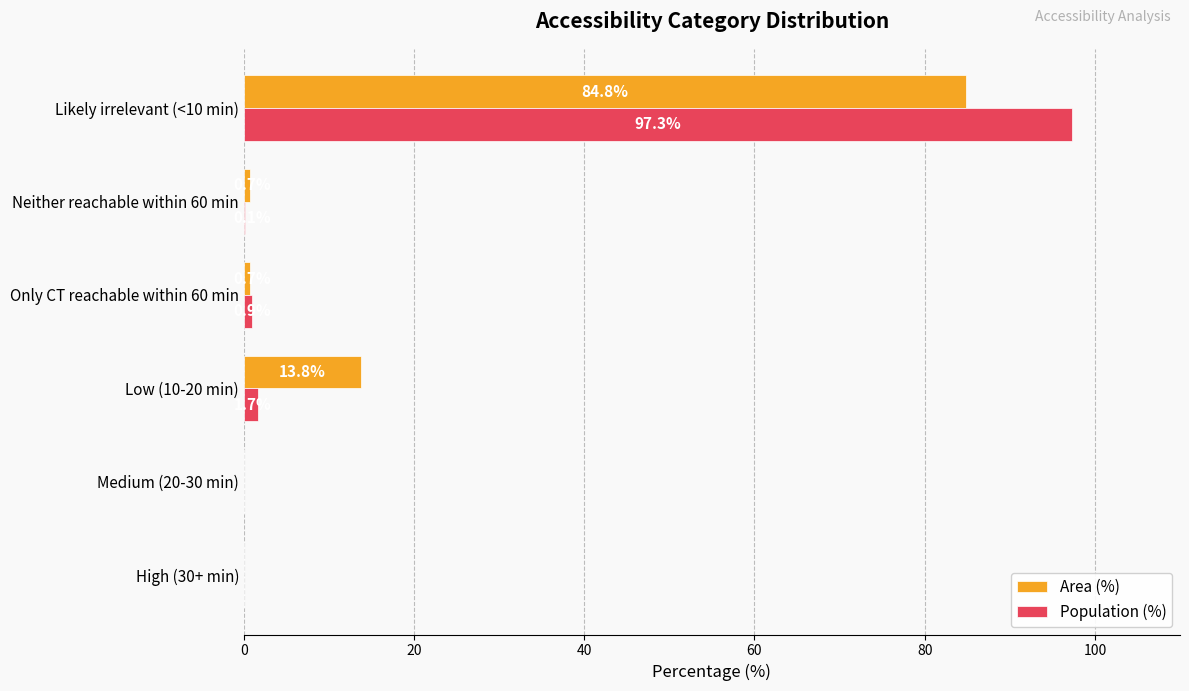

Which series has the widest spread of values?

Population (%)